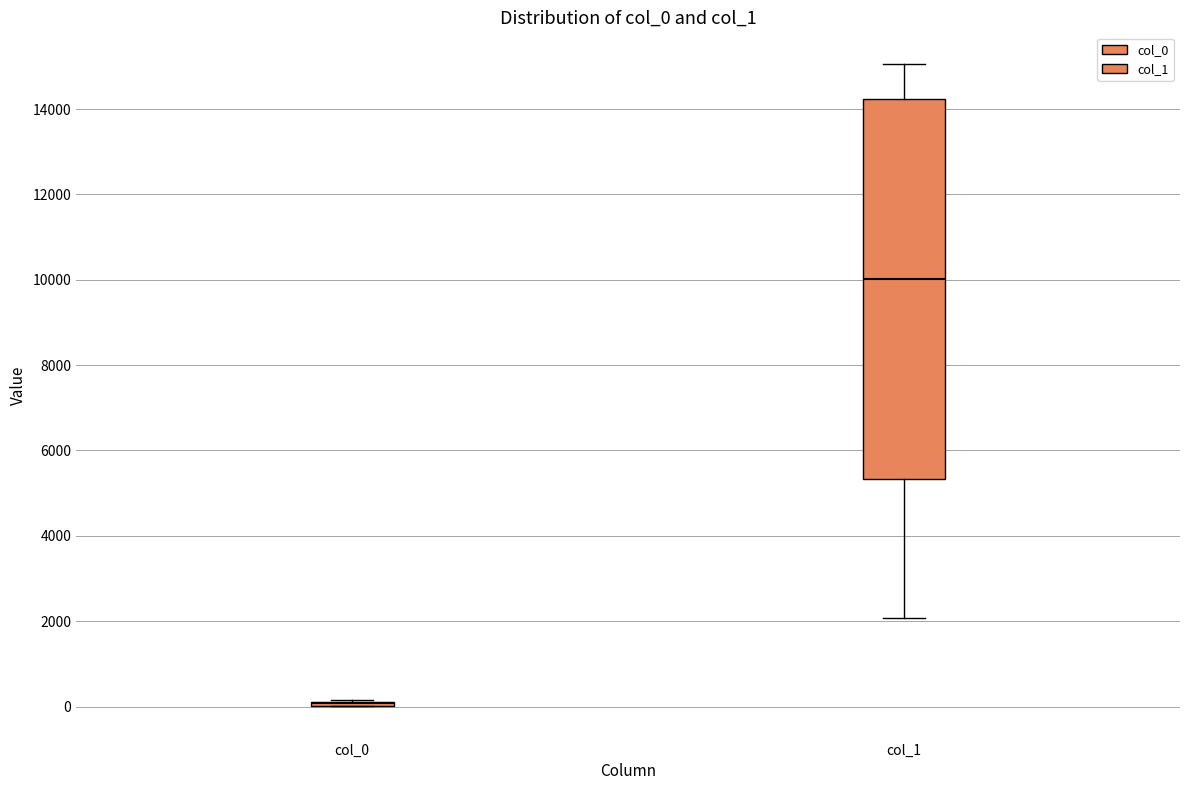

Comparing the boxes themselves (not the whiskers), which one is the tallest?

col_1